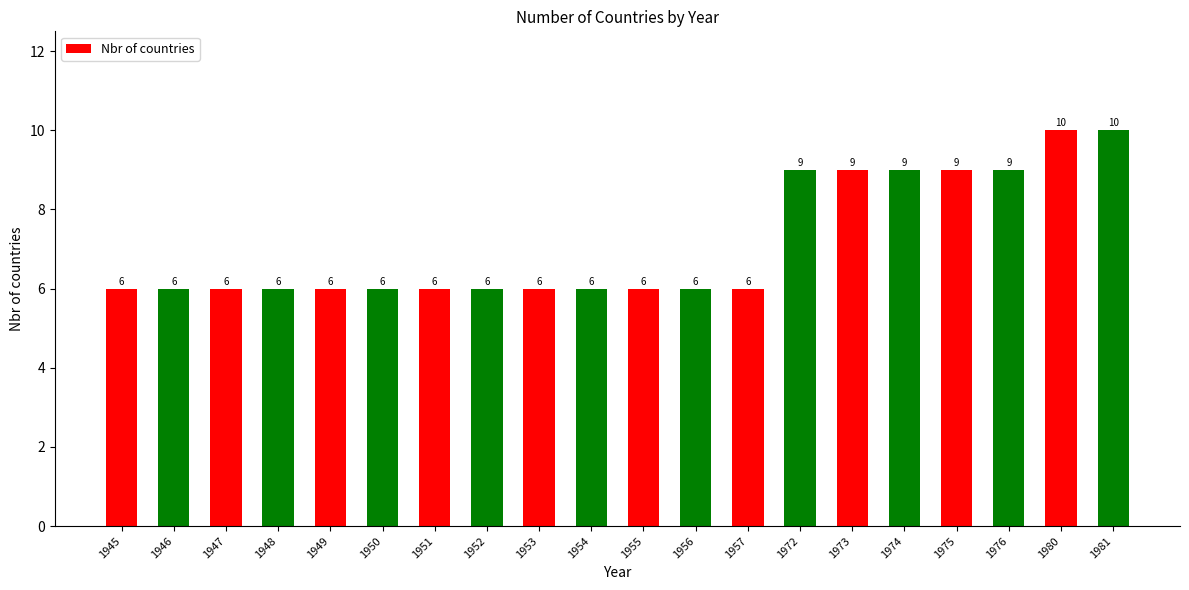

Reading right to left, what are all the values shown in this chart?

1981=10	1980=10	1976=9	1975=9	1974=9	1973=9	1972=9	1957=6	1956=6	1955=6	1954=6	1953=6	1952=6	1951=6	1950=6	1949=6	1948=6	1947=6	1946=6	1945=6